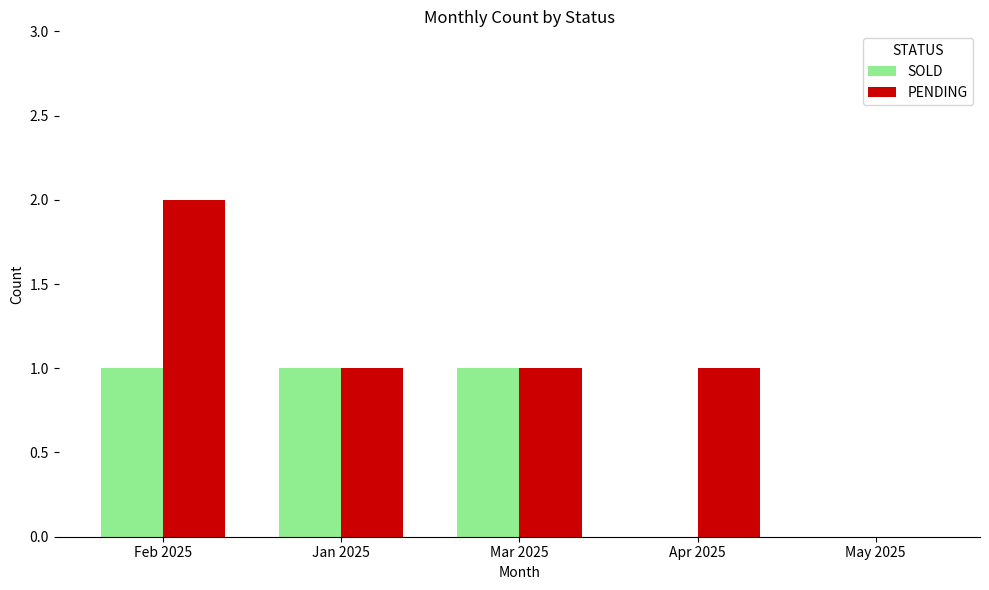

How many distinct data groups are displayed?

2